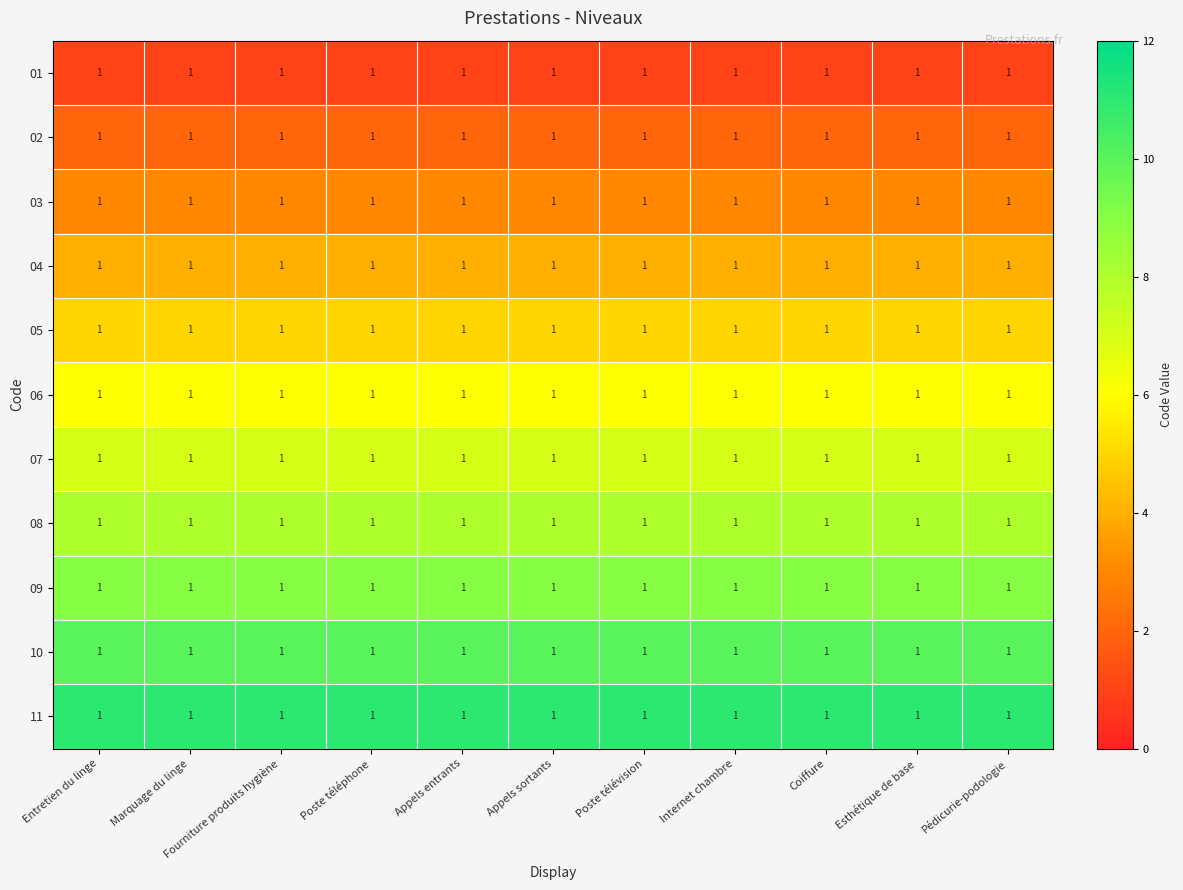

Which has a higher value, Appels sortants or Pédicurie-podologie?

Appels sortants